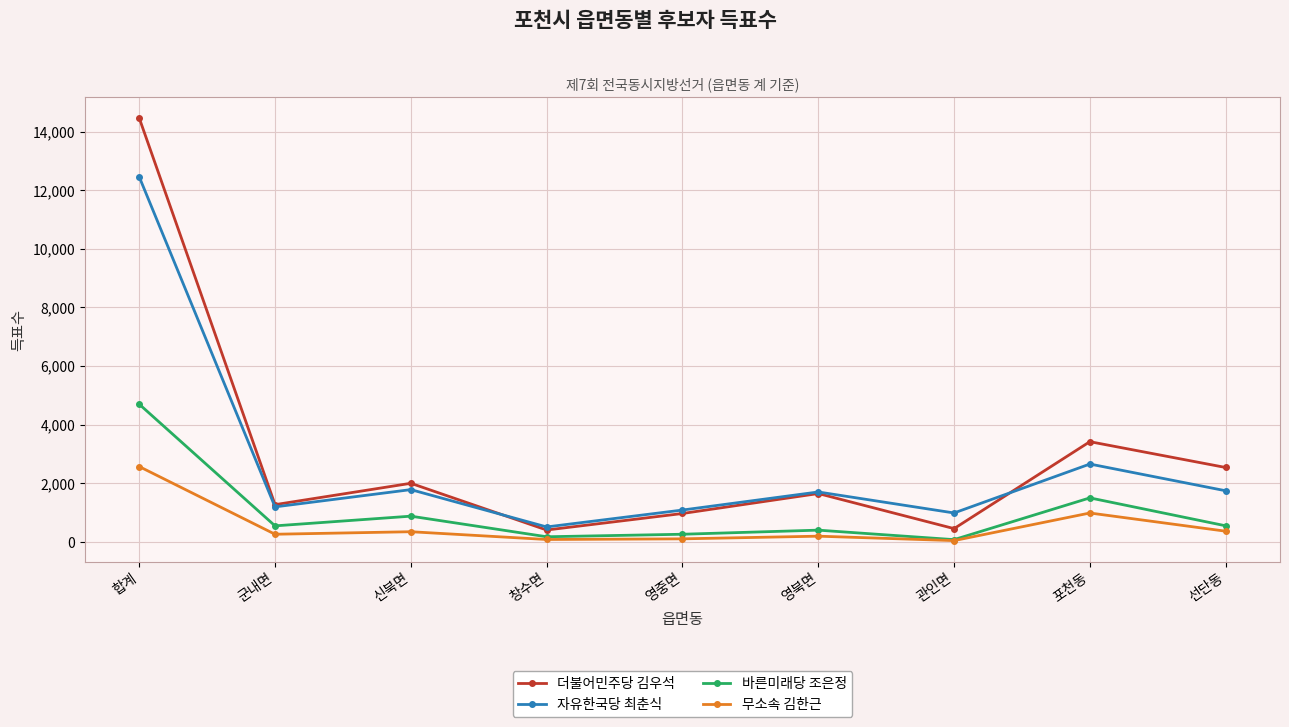

What is the difference between the maximum and minimum values in the 바른미래당 조은정 series?

4622